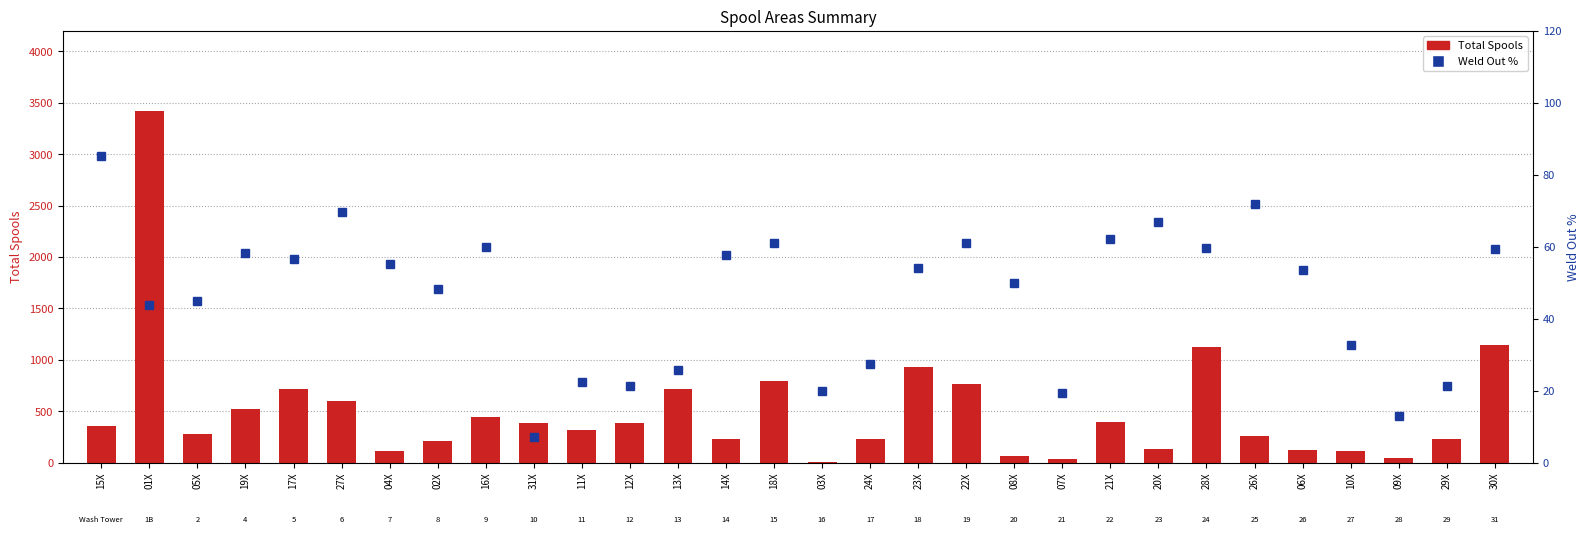

Reading right to left, list all the values displayed in this chart.

Total Spools: 30X=1143.0	29X=231.0	09X=46.0	10X=110.0	06X=127.0	26X=262.0	28X=1125.0	20X=133.0	21X=391.0	07X=31.0	08X=60.0	22X=765.0	23X=932.0	24X=226.0	03X=10.0	18X=791.0	14X=234.0	13X=713.0	12X=384.0	11X=312.0	31X=382.0	16X=443.0	02X=205.0	04X=116.0	27X=603.0	17X=712.0	19X=517.0	05X=282.0	01X=3422.0	15X=351.0
Weld Out %: 30X=59.5	29X=21.2	09X=13.0	10X=32.7	06X=53.5	26X=71.8	28X=59.7	20X=66.9	21X=62.1	07X=19.4	08X=50.0	22X=60.9	23X=54.2	24X=27.4	03X=20.0	18X=61.1	14X=57.7	13X=25.7	12X=21.4	11X=22.4	31X=7.1	16X=60.0	02X=48.3	04X=55.2	27X=69.7	17X=56.7	19X=58.2	05X=45.0	01X=43.7	15X=85.2